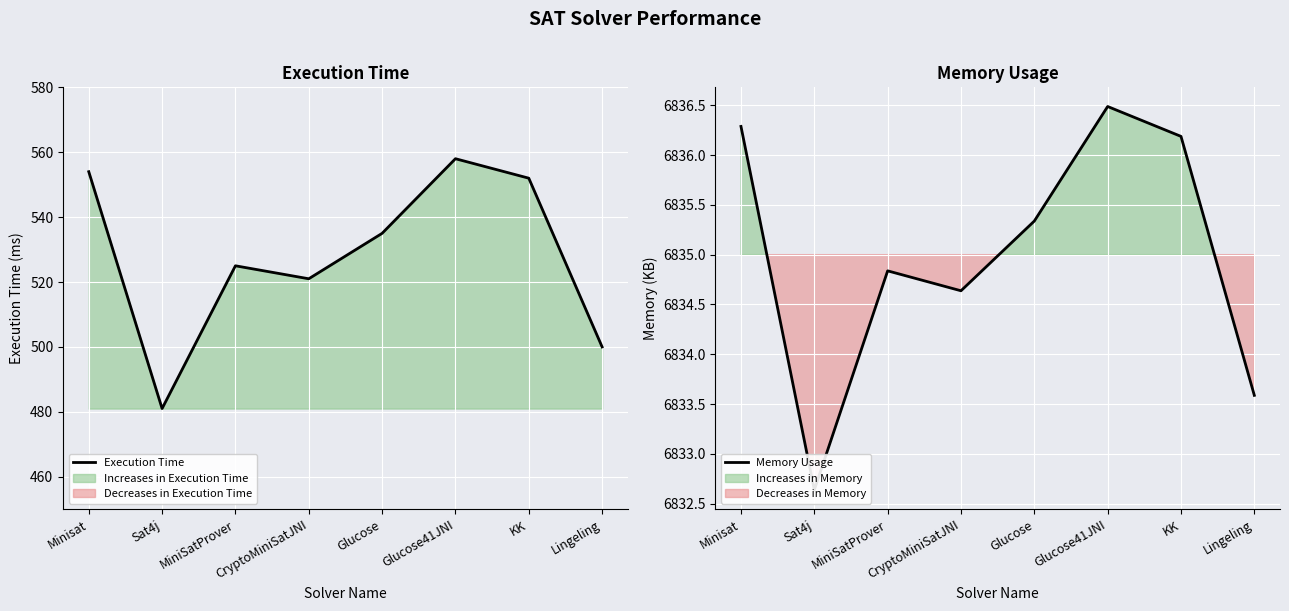

What is the label of the 6th point from the right?

MiniSatProver